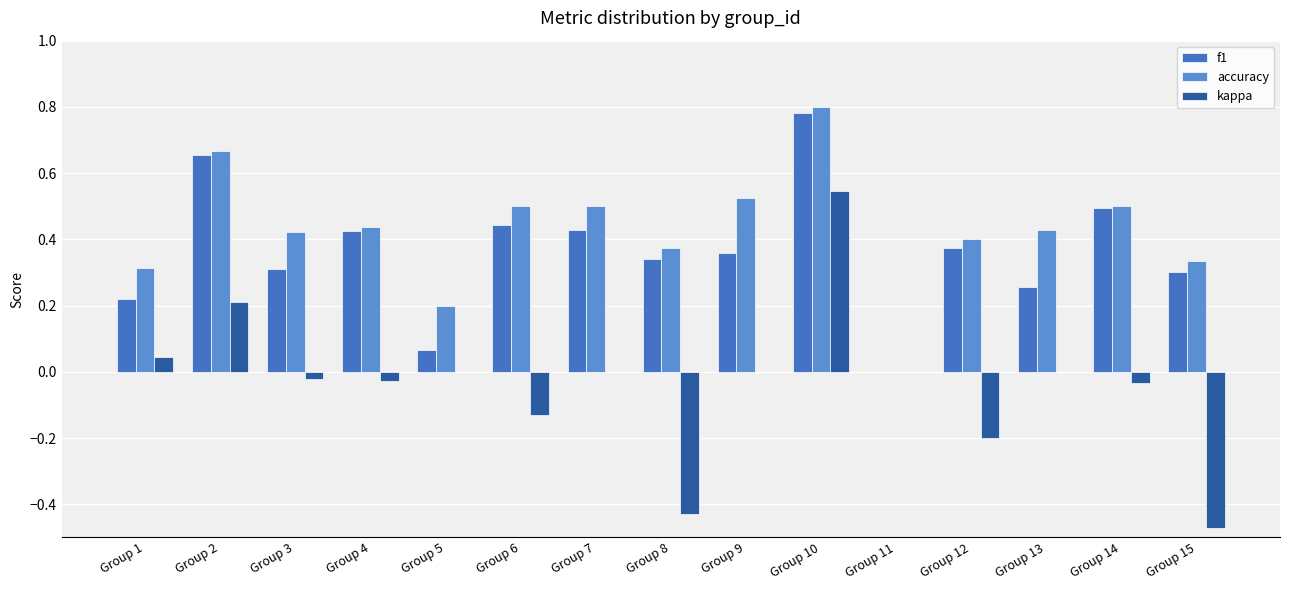

Which series has the largest range (max minus min)?

kappa